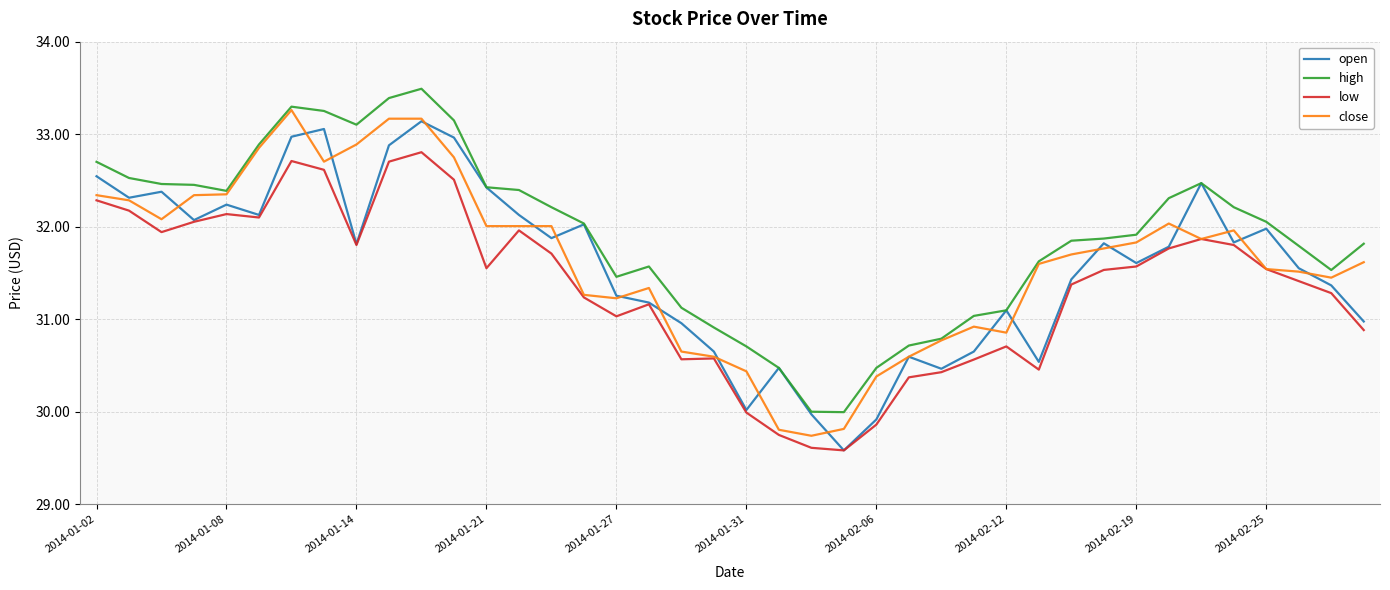

Which series has the largest total across all categories?

high